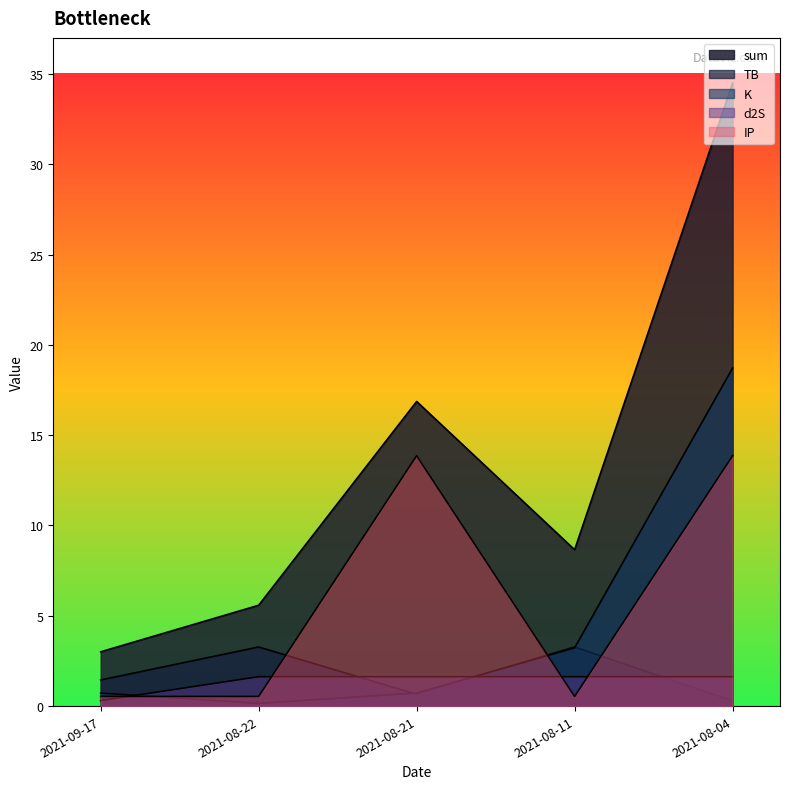

List the series in order of their peak value, highest first.

sum, K, IP, TB, d2S